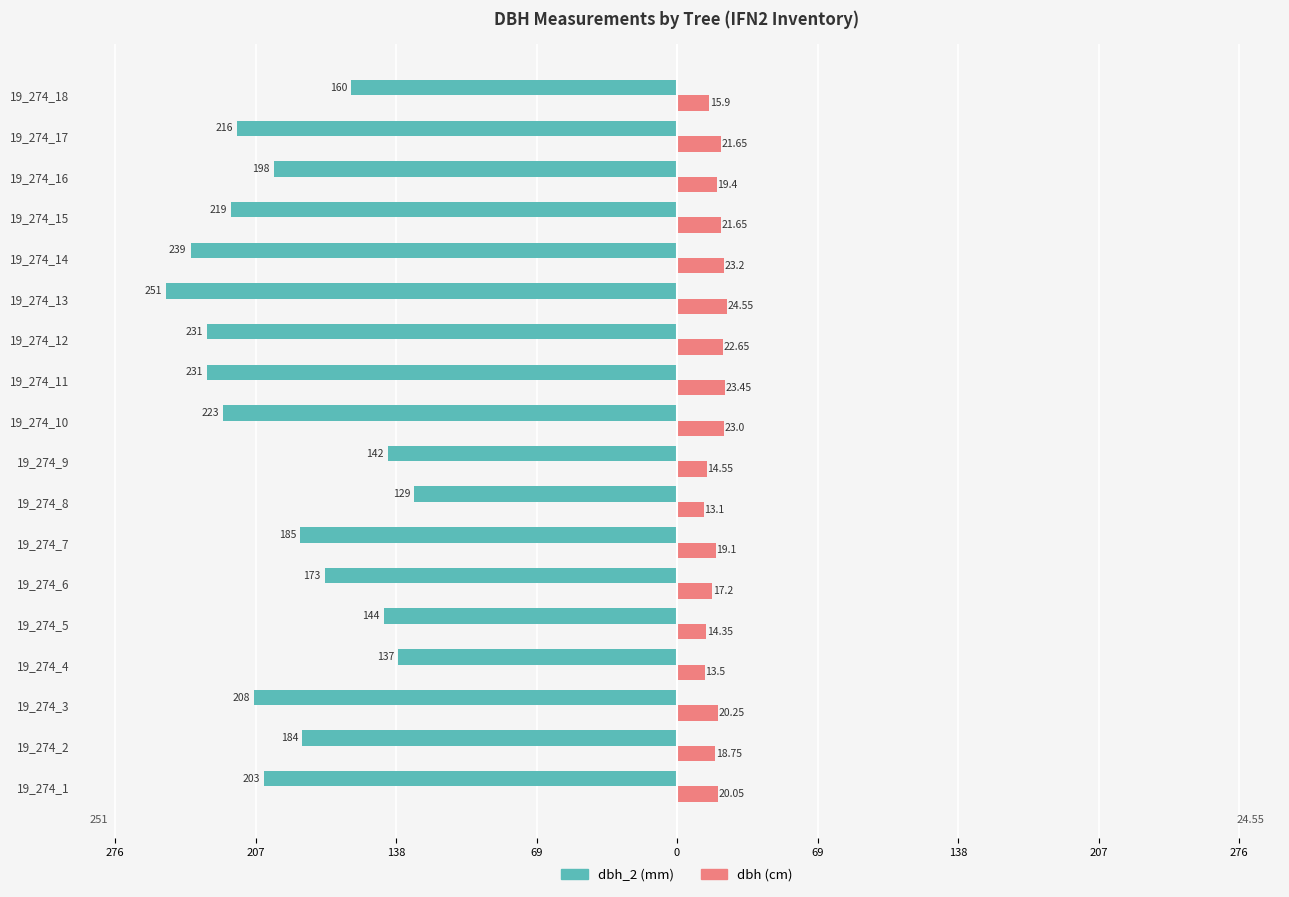

What is the value of the dbh (cm) bar at the 11th from the left?

23.4